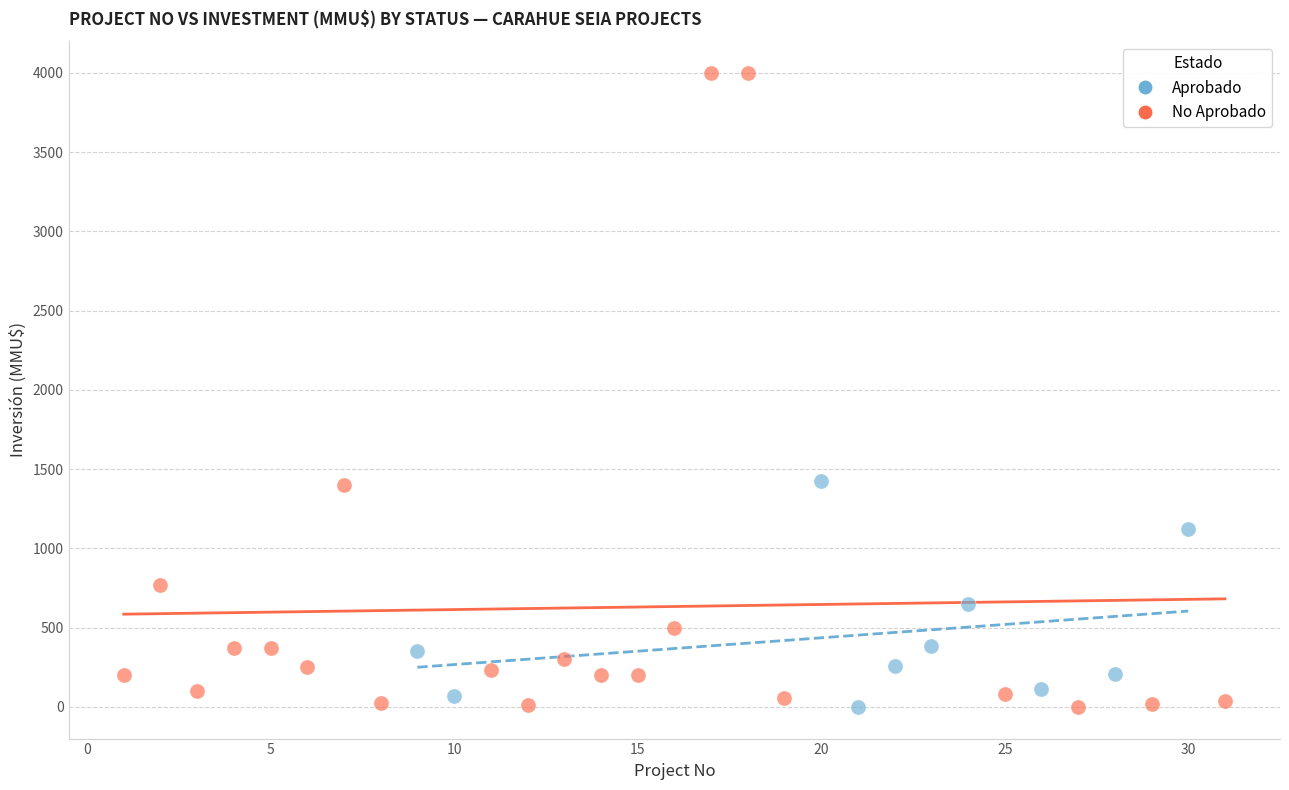

Which series has the widest spread of Y values?

No Aprobado